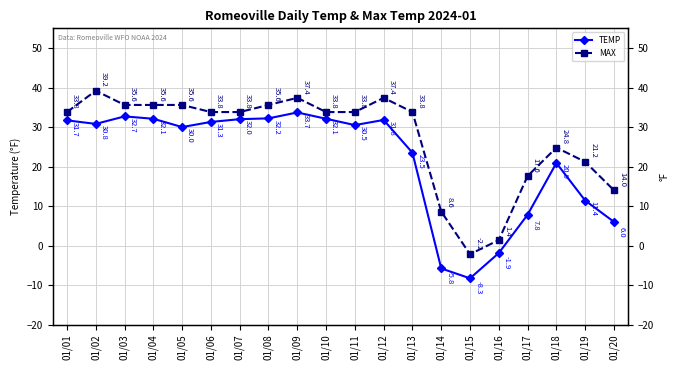

Reading left to right, transcribe all the data shown in this chart.

TEMP: 31.7	30.8	32.7	32.1	30.0	31.3	32.0	32.2	33.7	32.1	30.5	31.8	23.5	-5.8	-8.3	-1.9	7.8	20.9	11.4	6.0
MAX: 33.8	39.2	35.6	35.6	35.6	33.8	33.8	35.6	37.4	33.8	33.8	37.4	33.8	8.6	-2.2	1.4	17.6	24.8	21.2	14.0